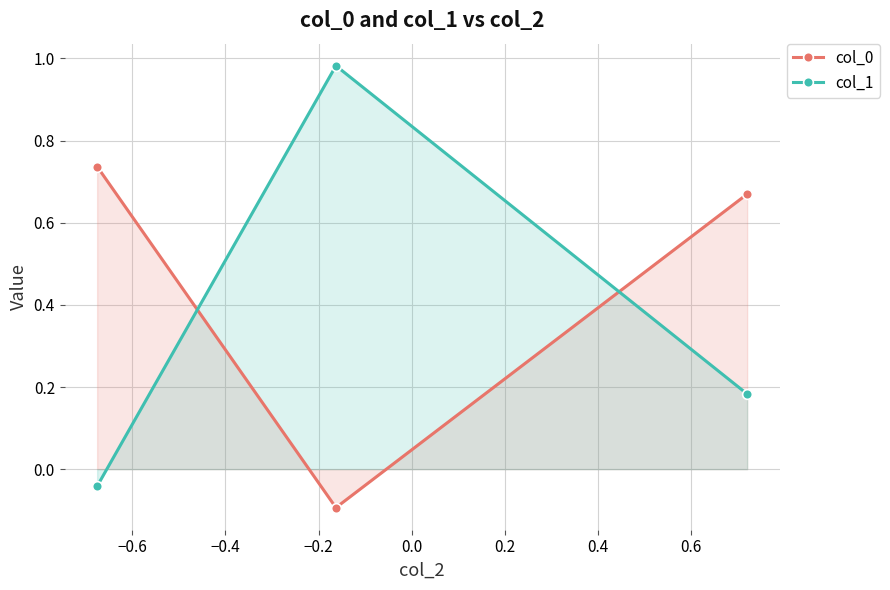

Reading left to right, what are all the values shown in this chart?

col_0: 0.7	-0.1	0.7
col_1: -0.0	1.0	0.2